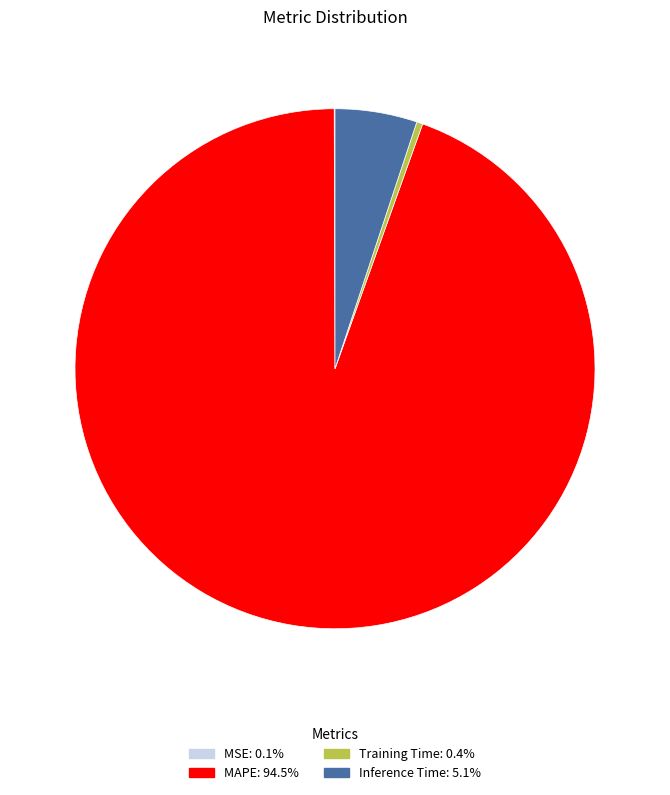

Is there a majority slice in this chart?

Yes